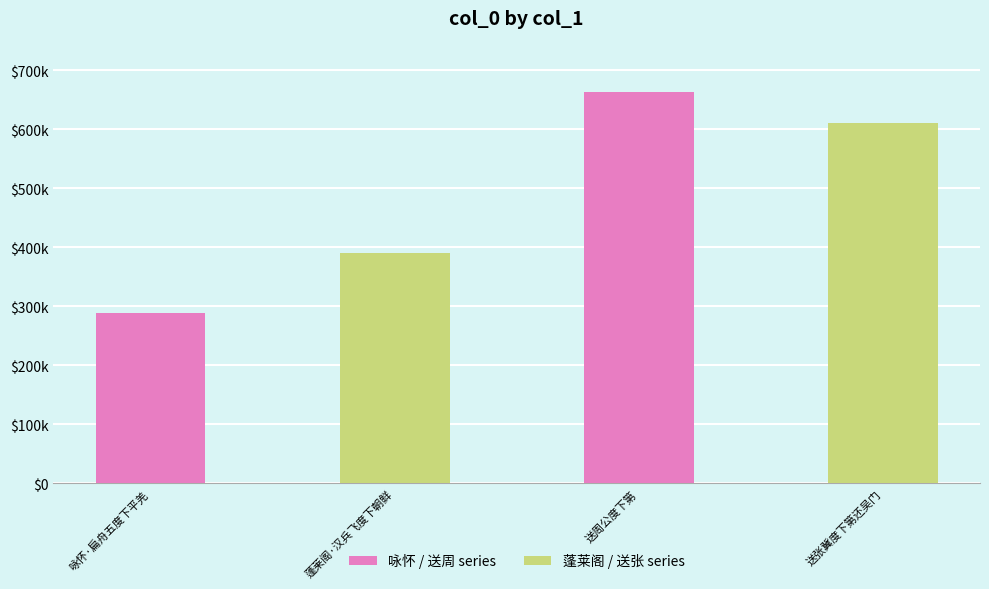

What is the sum of the values at 咏怀·扁舟五度下平羌 and 送周公度下第?

951757